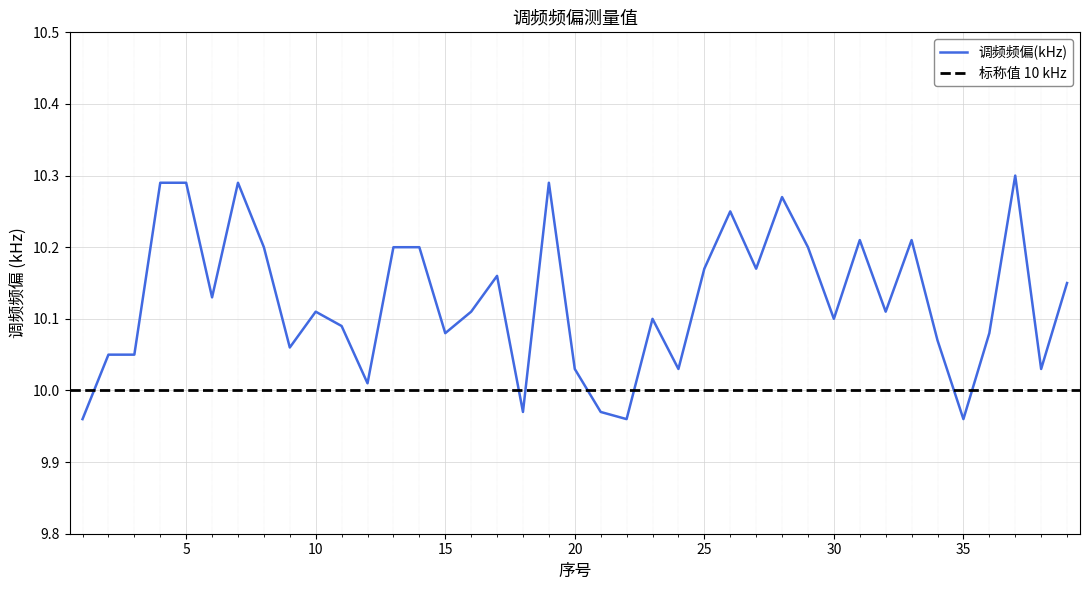

At which label does the data first exceed 10?

2